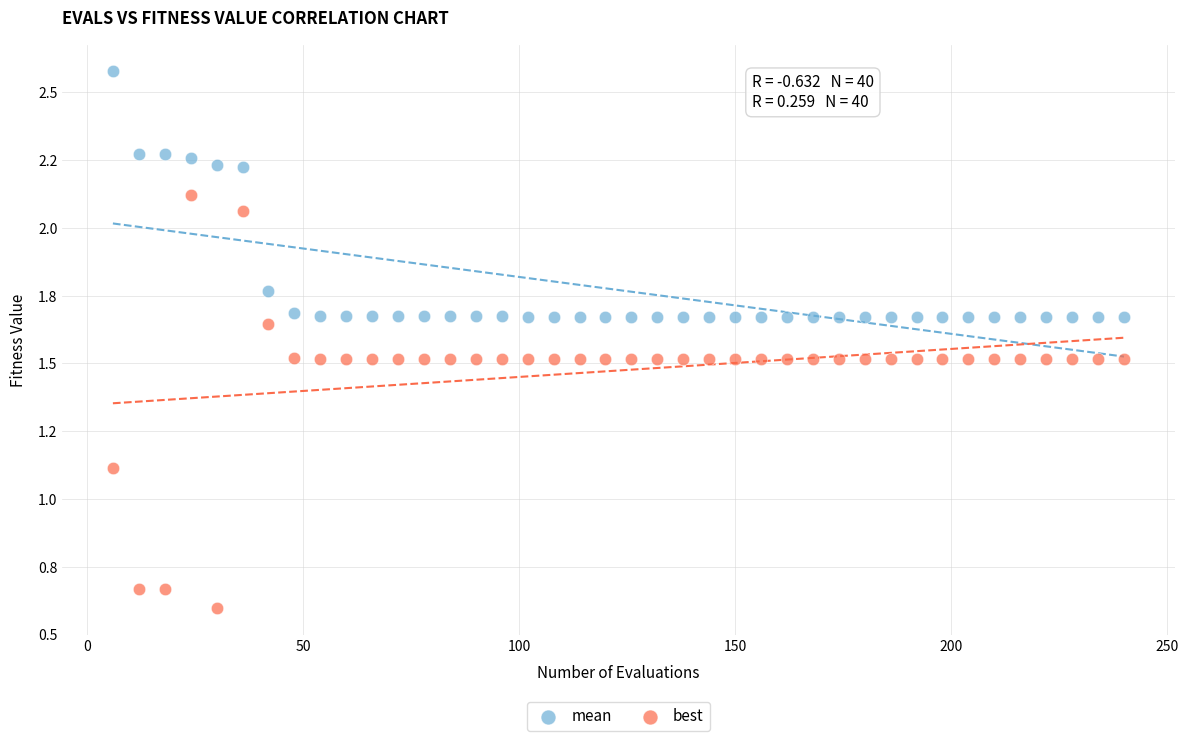

Which series reaches the maximum Y coordinate?

mean